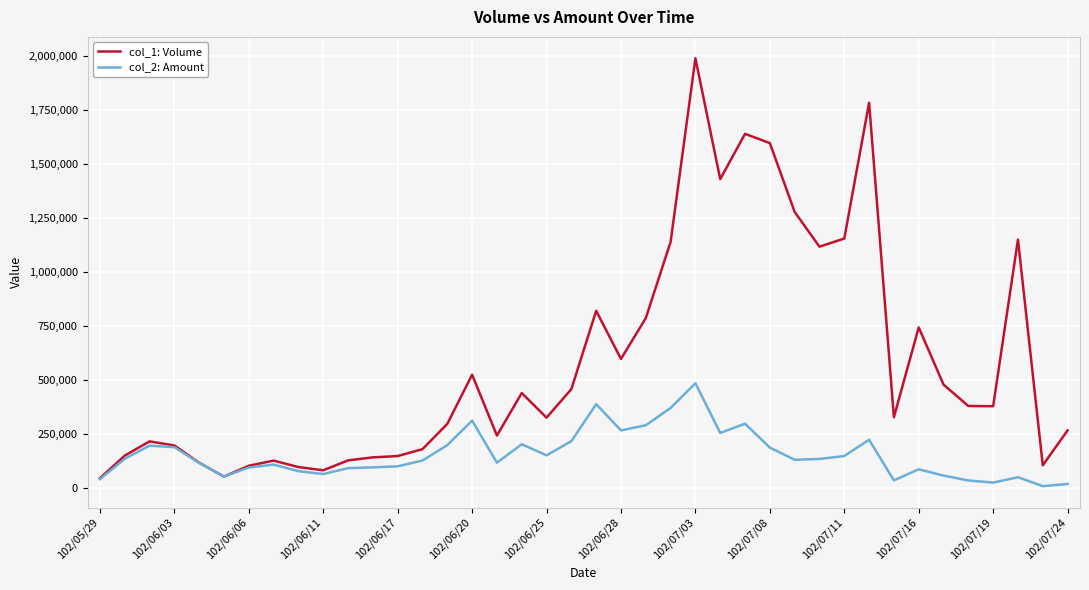

In col_2: Amount, how many points are higher than both neighbors (excluding endpoints)?

10